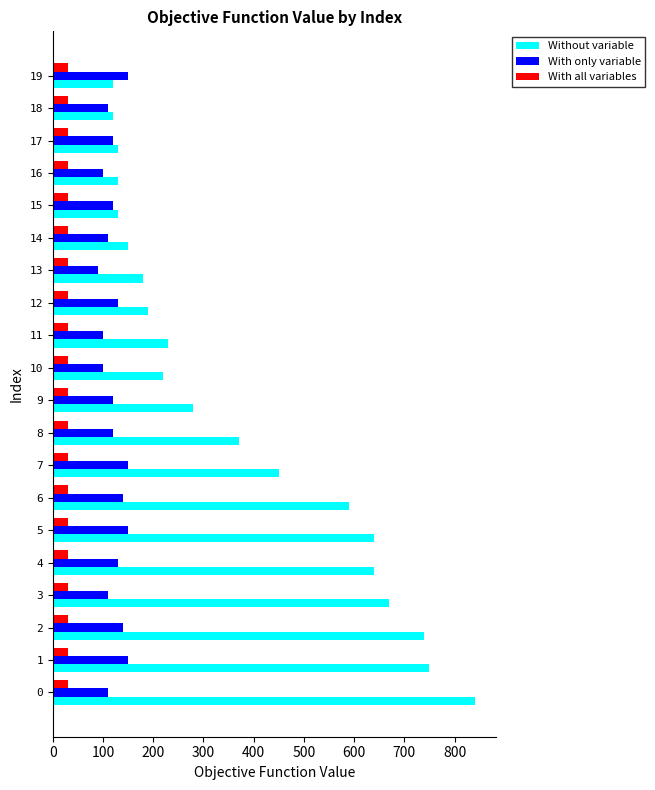

How many data points does each series have?

20